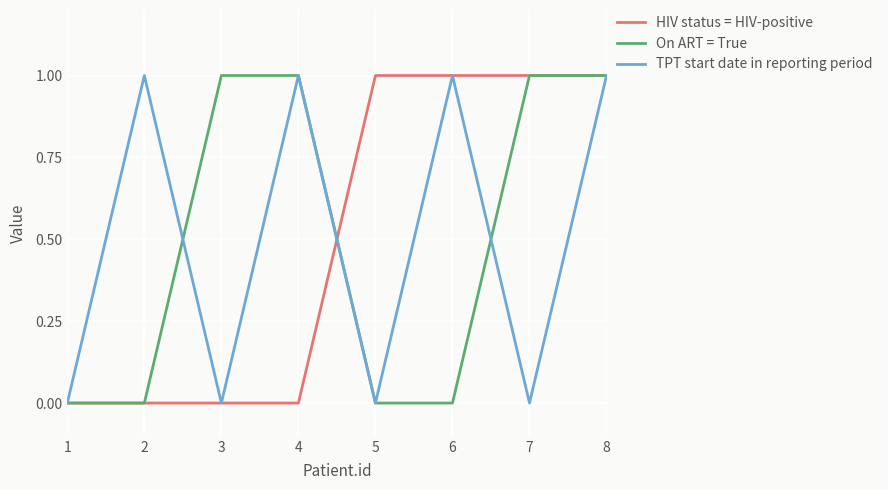

At which category is the sum across all series the highest?

8